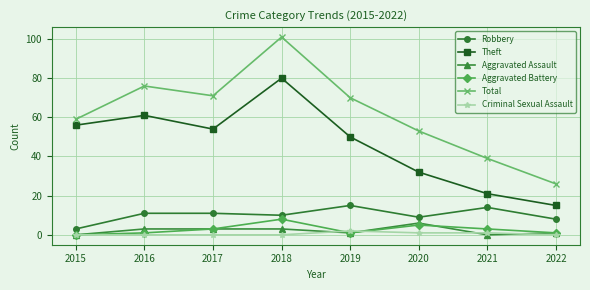

How many lines are shown in the chart?

6